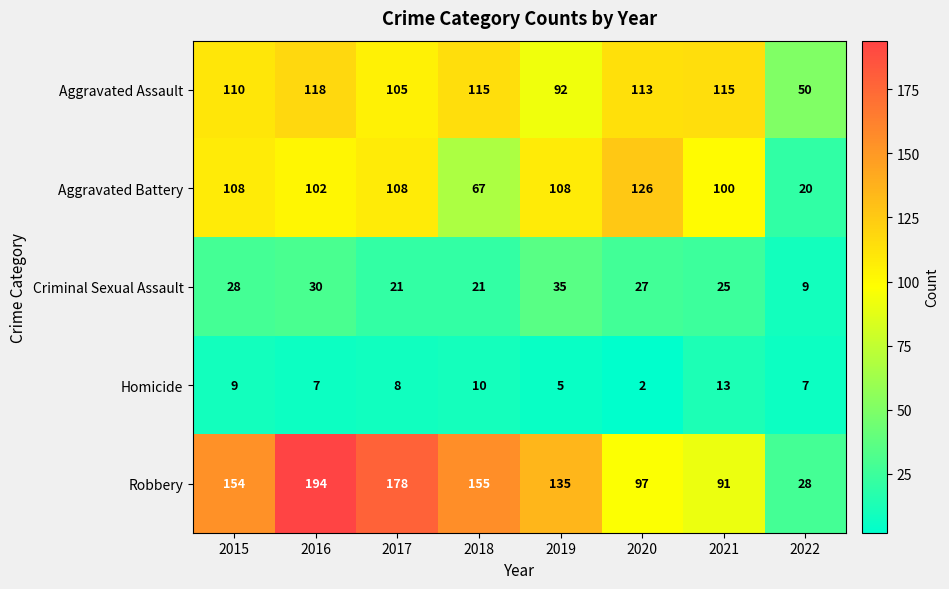

What is the maximum value shown in the chart?

194